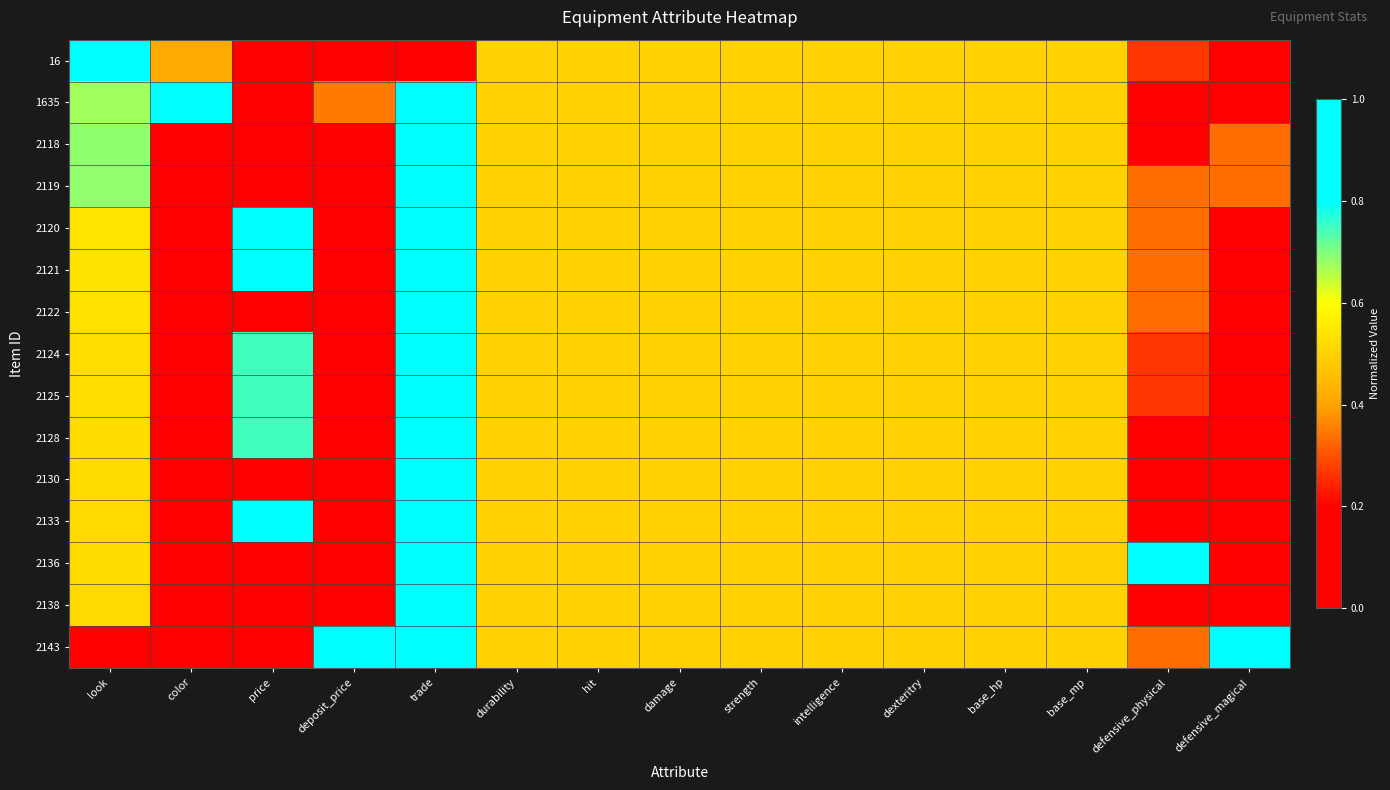

Reading left to right, extract all data points from this chart.

16: look=1.0	color=0.4	price=0.0	deposit_price=0.0	trade=0.0	durability=0.5	hit=0.5	damage=0.5	strength=0.5	intelligence=0.5	dexteritry=0.5	base_hp=0.5	base_mp=0.5	defensive_physical=0.3	defensive_magical=0.0
1635: look=0.7	color=1.0	price=0.0	deposit_price=0.3	trade=1.0	durability=0.5	hit=0.5	damage=0.5	strength=0.5	intelligence=0.5	dexteritry=0.5	base_hp=0.5	base_mp=0.5	defensive_physical=0.2	defensive_magical=0.0
2118: look=0.7	color=0.0	price=0.0	deposit_price=0.1	trade=1.0	durability=0.5	hit=0.5	damage=0.5	strength=0.5	intelligence=0.5	dexteritry=0.5	base_hp=0.5	base_mp=0.5	defensive_physical=0.2	defensive_magical=0.3
2119: look=0.7	color=0.0	price=0.0	deposit_price=0.1	trade=1.0	durability=0.5	hit=0.5	damage=0.5	strength=0.5	intelligence=0.5	dexteritry=0.5	base_hp=0.5	base_mp=0.5	defensive_physical=0.3	defensive_magical=0.3
2120: look=0.5	color=0.0	price=1.0	deposit_price=0.1	trade=1.0	durability=0.5	hit=0.5	damage=0.5	strength=0.5	intelligence=0.5	dexteritry=0.5	base_hp=0.5	base_mp=0.5	defensive_physical=0.3	defensive_magical=0.0
2121: look=0.5	color=0.0	price=1.0	deposit_price=0.1	trade=1.0	durability=0.5	hit=0.5	damage=0.5	strength=0.5	intelligence=0.5	dexteritry=0.5	base_hp=0.5	base_mp=0.5	defensive_physical=0.3	defensive_magical=0.0
2122: look=0.5	color=0.0	price=0.0	deposit_price=0.1	trade=1.0	durability=0.5	hit=0.5	damage=0.5	strength=0.5	intelligence=0.5	dexteritry=0.5	base_hp=0.5	base_mp=0.5	defensive_physical=0.3	defensive_magical=0.0
2124: look=0.5	color=0.0	price=0.7	deposit_price=0.1	trade=1.0	durability=0.5	hit=0.5	damage=0.5	strength=0.5	intelligence=0.5	dexteritry=0.5	base_hp=0.5	base_mp=0.5	defensive_physical=0.3	defensive_magical=0.0
2125: look=0.5	color=0.0	price=0.7	deposit_price=0.1	trade=1.0	durability=0.5	hit=0.5	damage=0.5	strength=0.5	intelligence=0.5	dexteritry=0.5	base_hp=0.5	base_mp=0.5	defensive_physical=0.3	defensive_magical=0.0
2128: look=0.5	color=0.0	price=0.7	deposit_price=0.1	trade=1.0	durability=0.5	hit=0.5	damage=0.5	strength=0.5	intelligence=0.5	dexteritry=0.5	base_hp=0.5	base_mp=0.5	defensive_physical=0.0	defensive_magical=0.0
2130: look=0.5	color=0.0	price=0.0	deposit_price=0.1	trade=1.0	durability=0.5	hit=0.5	damage=0.5	strength=0.5	intelligence=0.5	dexteritry=0.5	base_hp=0.5	base_mp=0.5	defensive_physical=0.2	defensive_magical=0.0
2133: look=0.5	color=0.0	price=1.0	deposit_price=0.1	trade=1.0	durability=0.5	hit=0.5	damage=0.5	strength=0.5	intelligence=0.5	dexteritry=0.5	base_hp=0.5	base_mp=0.5	defensive_physical=0.2	defensive_magical=0.0
2136: look=0.5	color=0.0	price=0.0	deposit_price=0.1	trade=1.0	durability=0.5	hit=0.5	damage=0.5	strength=0.5	intelligence=0.5	dexteritry=0.5	base_hp=0.5	base_mp=0.5	defensive_physical=1.0	defensive_magical=0.0
2138: look=0.5	color=0.0	price=0.0	deposit_price=0.1	trade=1.0	durability=0.5	hit=0.5	damage=0.5	strength=0.5	intelligence=0.5	dexteritry=0.5	base_hp=0.5	base_mp=0.5	defensive_physical=0.2	defensive_magical=0.0
2143: look=0.0	color=0.0	price=0.0	deposit_price=1.0	trade=1.0	durability=0.5	hit=0.5	damage=0.5	strength=0.5	intelligence=0.5	dexteritry=0.5	base_hp=0.5	base_mp=0.5	defensive_physical=0.3	defensive_magical=1.0